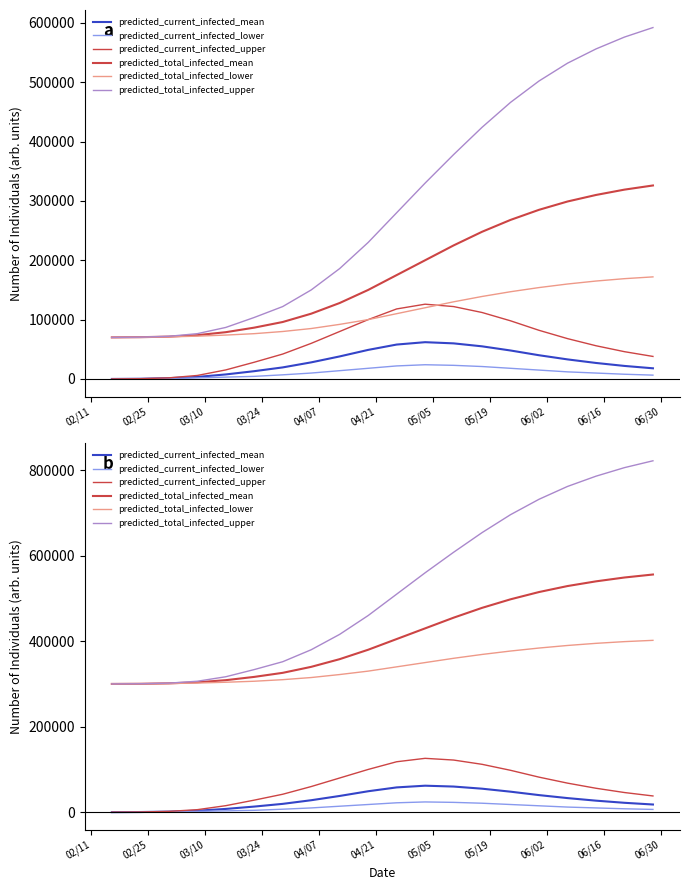

What is the sum of all predicted_current_infected_mean values?

583626